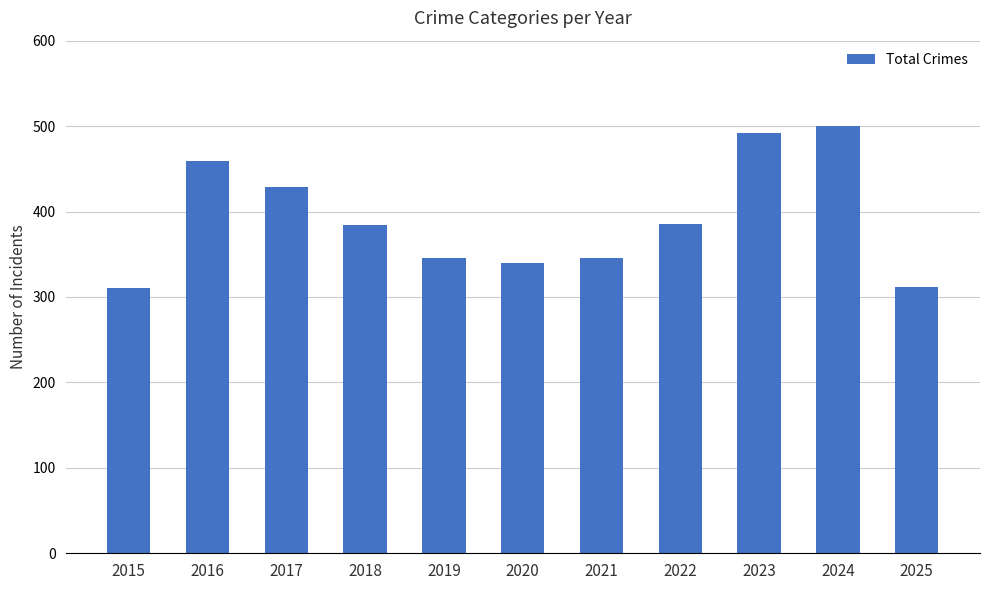

What is the value of the 5th bar from the left?

346